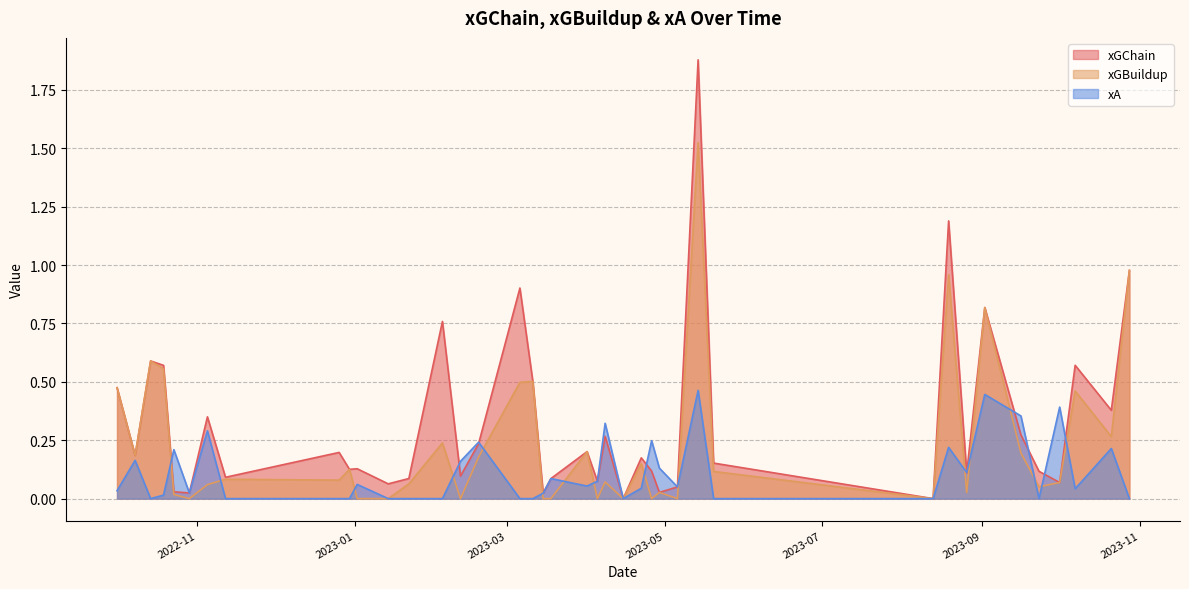

Reading left to right, what are all the values shown in this chart?

xGChain: 2023-10-28=1.0	2023-10-21=0.4	2023-10-07=0.6	2023-10-01=0.1	2023-09-23=0.1	2023-09-16=0.3	2023-09-02=0.8	2023-08-26=0.1	2023-08-19=1.2	2023-08-13=0.0	2023-05-20=0.2	2023-05-14=1.9	2023-05-06=0.1	2023-04-29=0.0	2023-04-26=0.1	2023-04-22=0.2	2023-04-15=0.0	2023-04-08=0.3	2023-04-05=0.1	2023-04-01=0.2	2023-03-18=0.1	2023-03-15=0.0	2023-03-11=0.5	2023-03-06=0.9	2023-02-18=0.2	2023-02-11=0.1	2023-02-04=0.8	2023-01-22=0.1	2023-01-14=0.1	2023-01-02=0.1	2022-12-30=0.1	2022-12-26=0.2	2022-11-12=0.1	2022-11-05=0.4	2022-10-29=0.0	2022-10-23=0.0	2022-10-19=0.6	2022-10-14=0.6	2022-10-08=0.2	2022-10-01=0.5
xGBuildup: 2023-10-28=1.0	2023-10-21=0.3	2023-10-07=0.5	2023-10-01=0.1	2023-09-23=0.1	2023-09-16=0.2	2023-09-02=0.8	2023-08-26=0.0	2023-08-19=1.0	2023-08-13=0.0	2023-05-20=0.1	2023-05-14=1.5	2023-05-06=0.0	2023-04-29=0.0	2023-04-26=0.0	2023-04-22=0.1	2023-04-15=0.0	2023-04-08=0.1	2023-04-05=0.0	2023-04-01=0.2	2023-03-18=0.0	2023-03-15=0.0	2023-03-11=0.5	2023-03-06=0.5	2023-02-18=0.2	2023-02-11=0.0	2023-02-04=0.2	2023-01-22=0.1	2023-01-14=0.0	2023-01-02=0.0	2022-12-30=0.1	2022-12-26=0.1	2022-11-12=0.1	2022-11-05=0.1	2022-10-29=0.0	2022-10-23=0.0	2022-10-19=0.6	2022-10-14=0.6	2022-10-08=0.2	2022-10-01=0.5
xA: 2023-10-28=0.0	2023-10-21=0.2	2023-10-07=0.0	2023-10-01=0.4	2023-09-23=0.0	2023-09-16=0.4	2023-09-02=0.4	2023-08-26=0.1	2023-08-19=0.2	2023-08-13=0.0	2023-05-20=0.0	2023-05-14=0.5	2023-05-06=0.1	2023-04-29=0.1	2023-04-26=0.2	2023-04-22=0.0	2023-04-15=0.0	2023-04-08=0.3	2023-04-05=0.1	2023-04-01=0.1	2023-03-18=0.1	2023-03-15=0.0	2023-03-11=0.0	2023-03-06=0.0	2023-02-18=0.2	2023-02-11=0.2	2023-02-04=0.0	2023-01-22=0.0	2023-01-14=0.0	2023-01-02=0.1	2022-12-30=0.0	2022-12-26=0.0	2022-11-12=0.0	2022-11-05=0.3	2022-10-29=0.0	2022-10-23=0.2	2022-10-19=0.0	2022-10-14=0.0	2022-10-08=0.2	2022-10-01=0.0